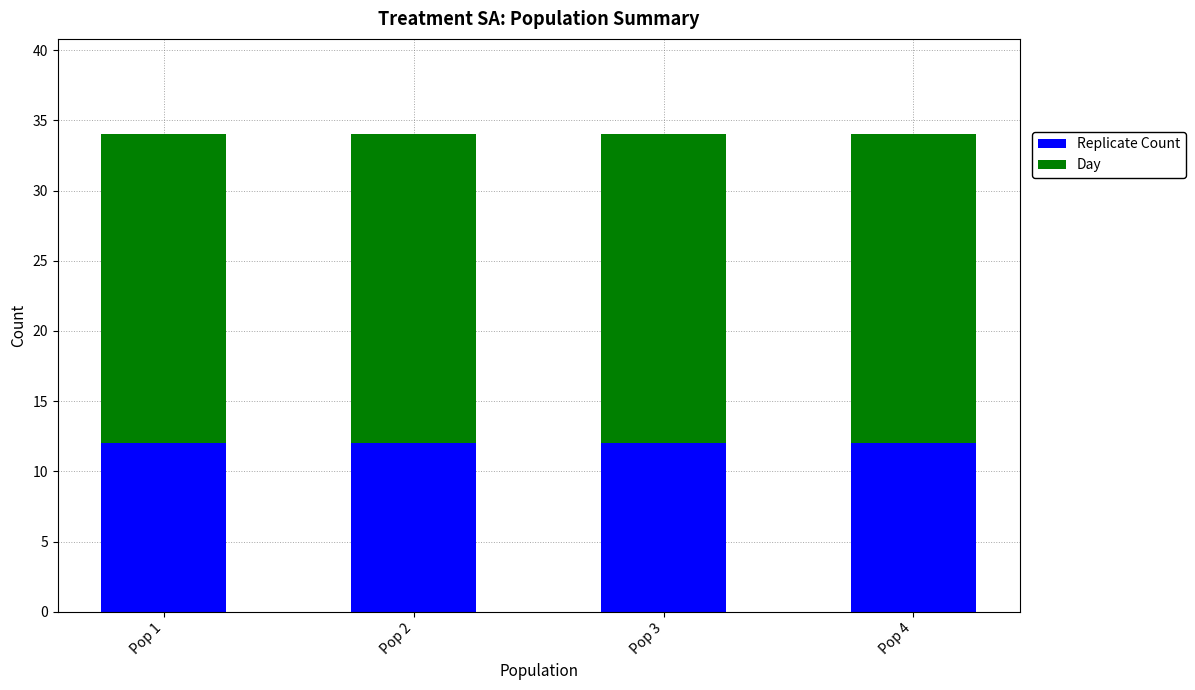

Count the number of data series in this chart.

2